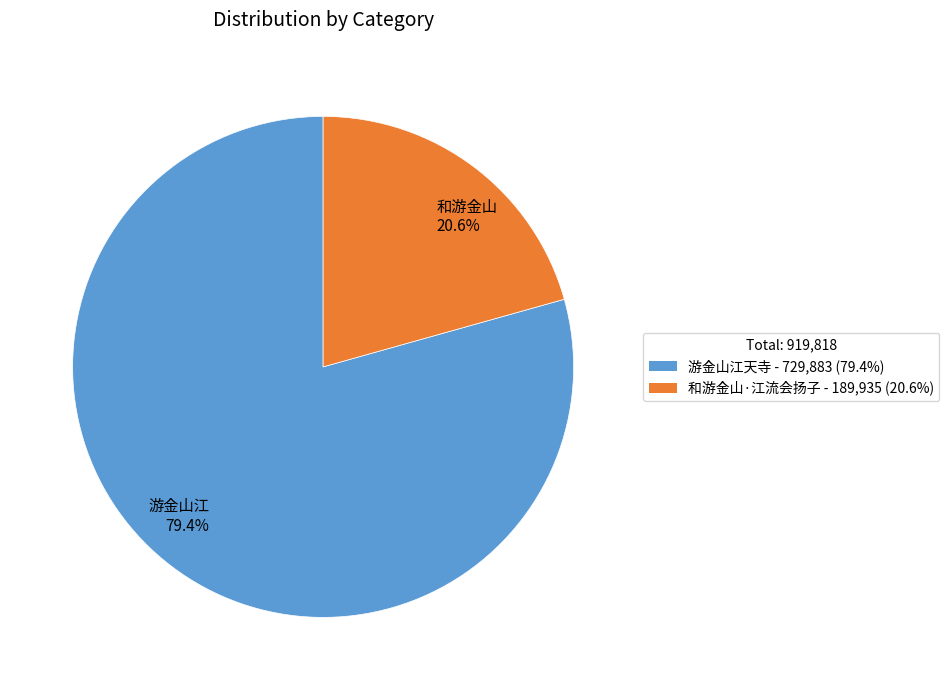

Which slice is the smallest?

和游金山 20.6%